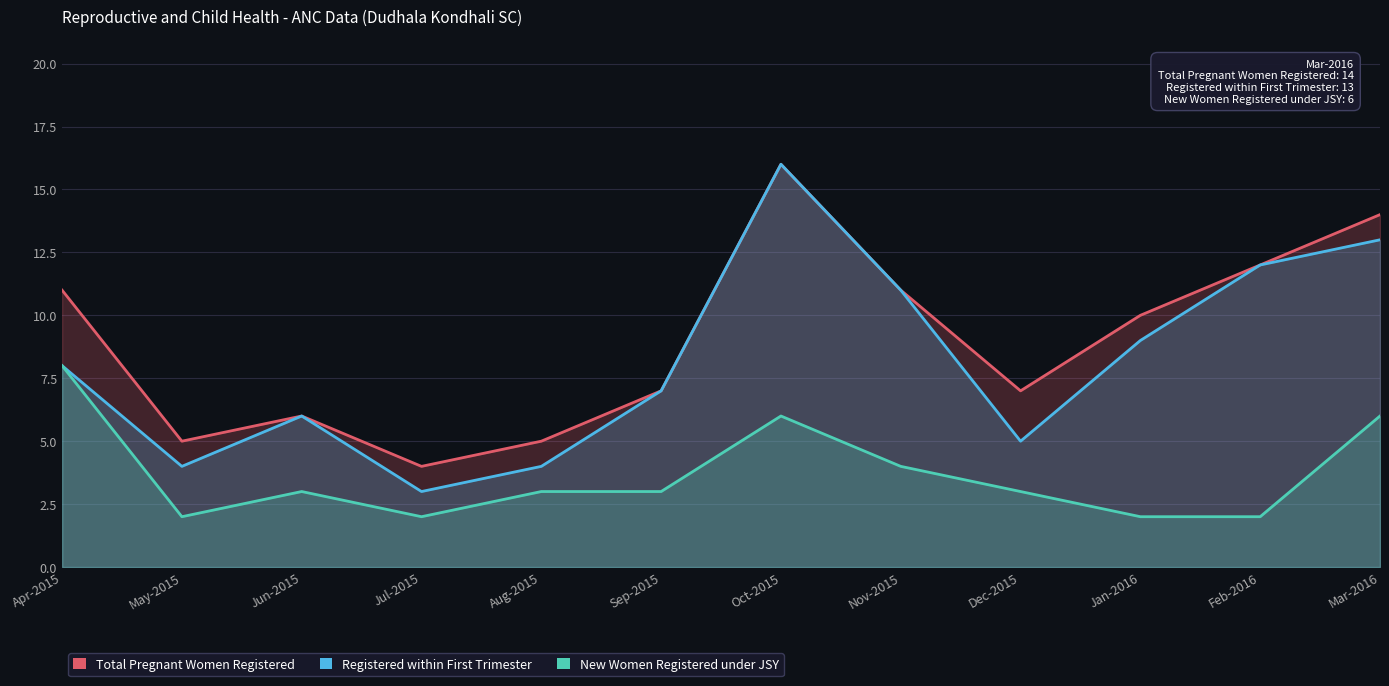

True or false: Total Pregnant Women Registered has a value of 5 at May-2015.

True